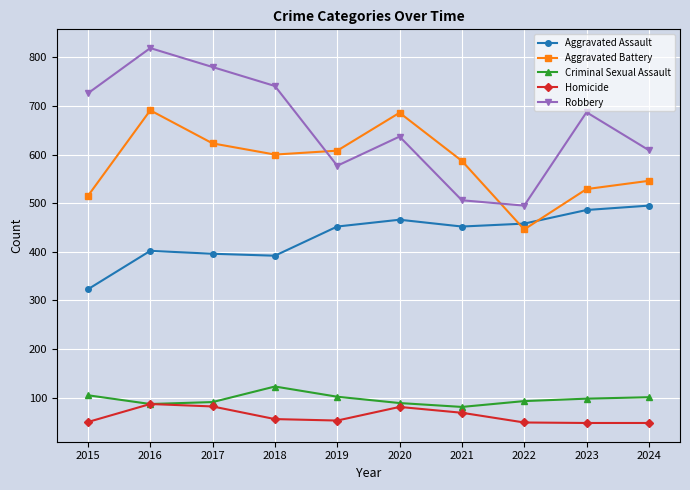

List the series in order of their peak value, highest first.

Robbery, Aggravated Battery, Aggravated Assault, Criminal Sexual Assault, Homicide